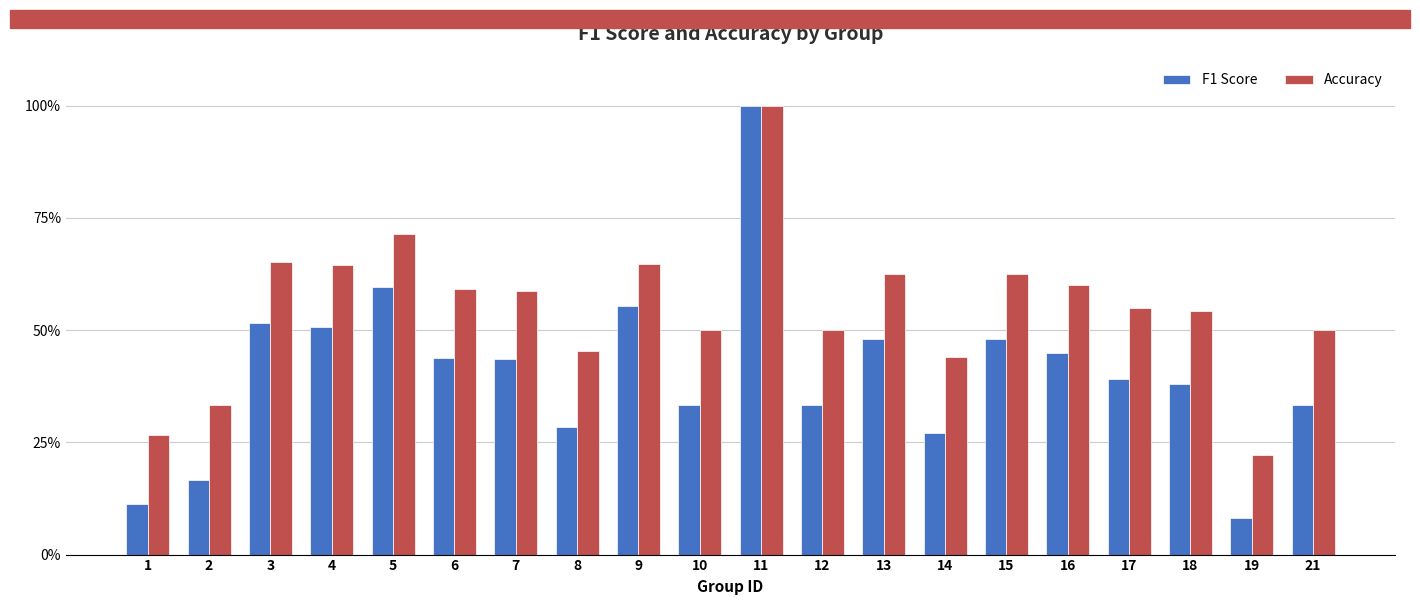

What are all the series names shown in the legend?

F1 Score, Accuracy